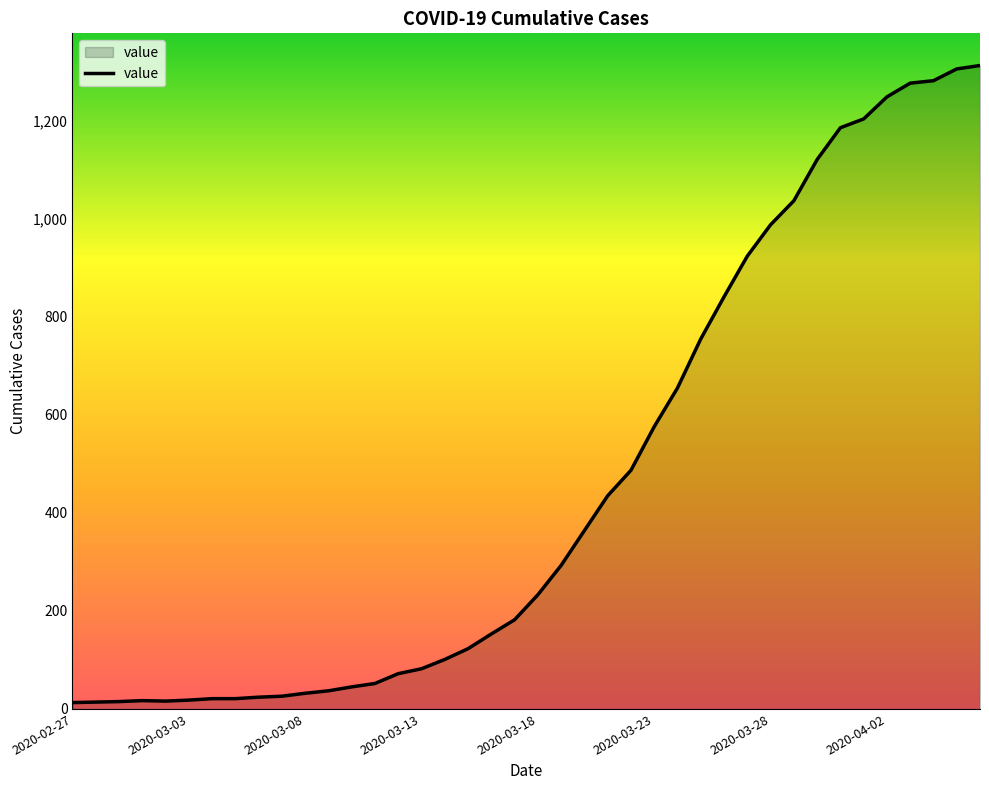

What is the difference between the maximum and second lowest values?

1299